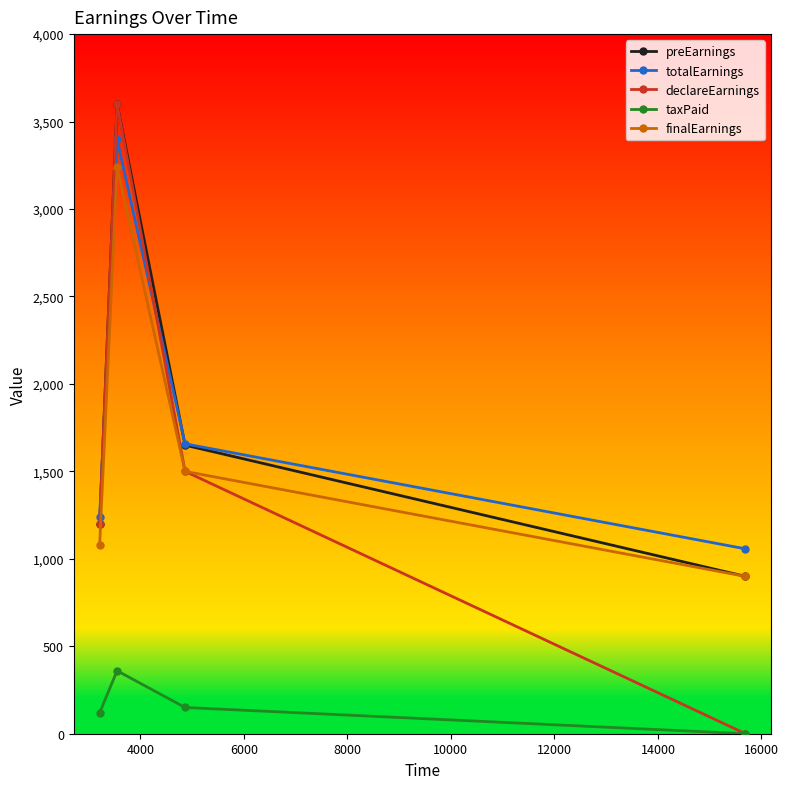

True or false: preEarnings and taxPaid intersect in this chart.

False